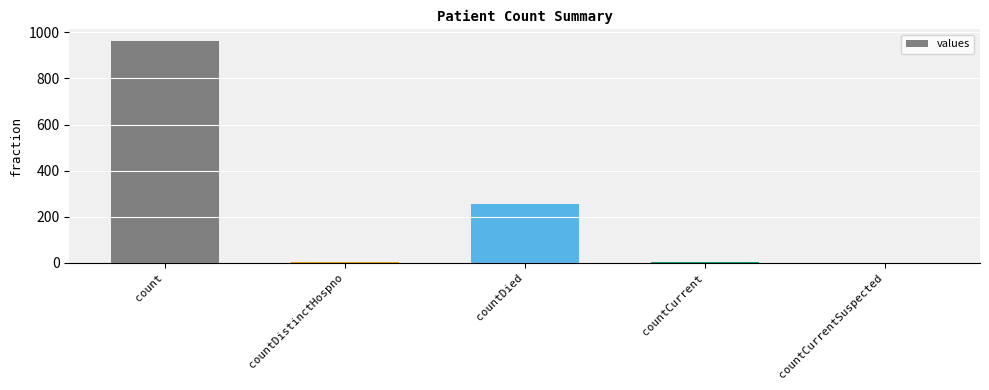

Reading left to right, what are all the values shown in this chart?

count=964	countDistinctHospno=6	countDied=256	countCurrent=6	countCurrentSuspected=0